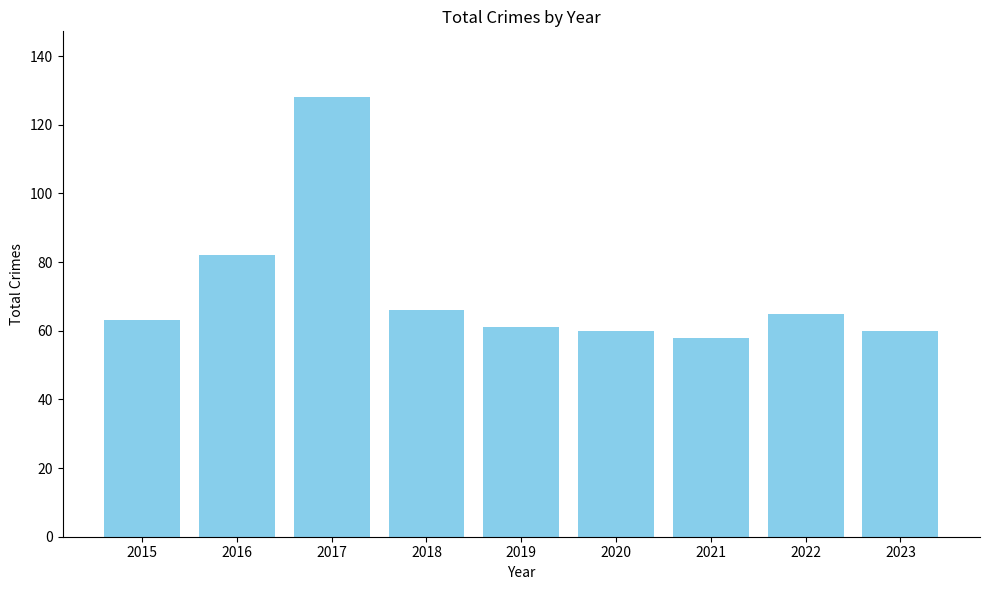

At which category does the chart reach its minimum across all series?

2021